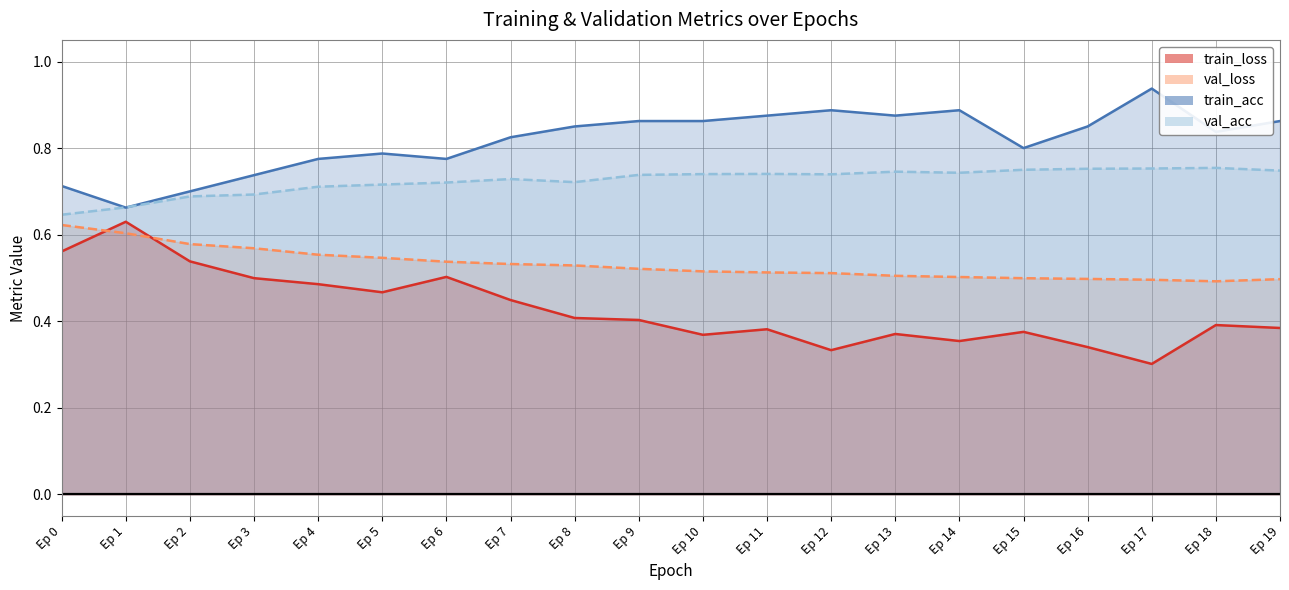

True or false: val_loss and train_acc cross at least once.

False